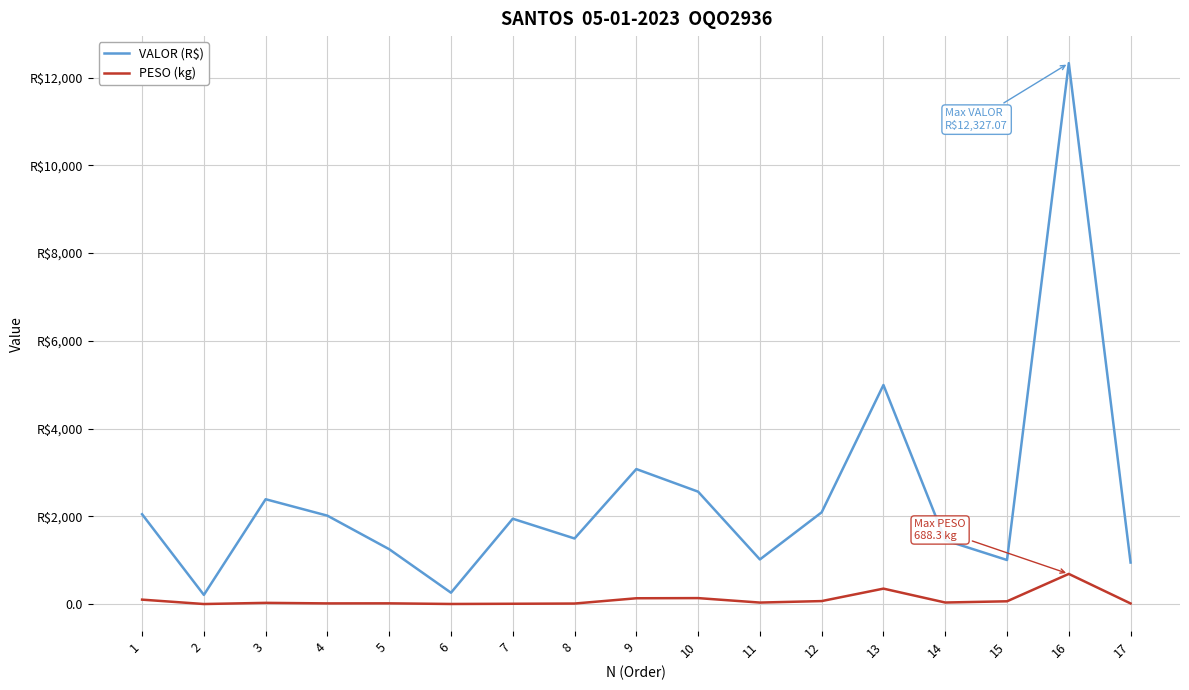

True or false: VALOR (R$) has a value of 3159.4 at 12.

False